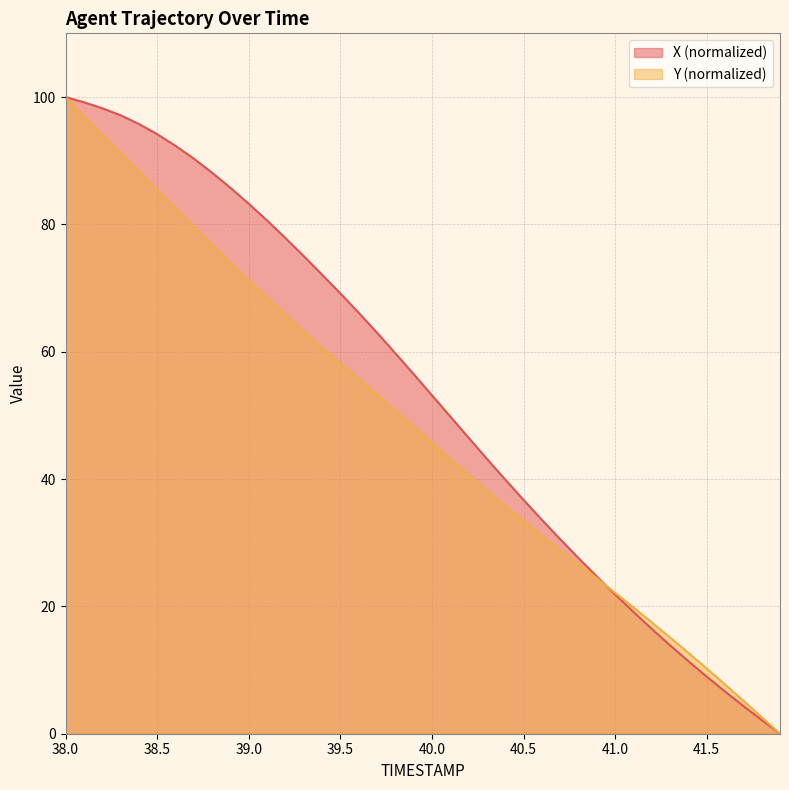

The Y series shows 50.7 at 39.8. True or false?

True